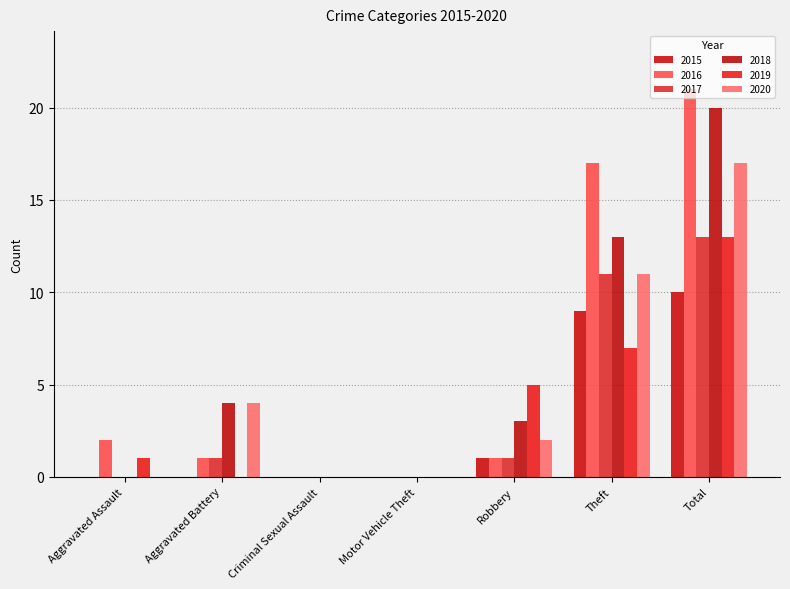

At which category is the sum across all series the highest?

Total